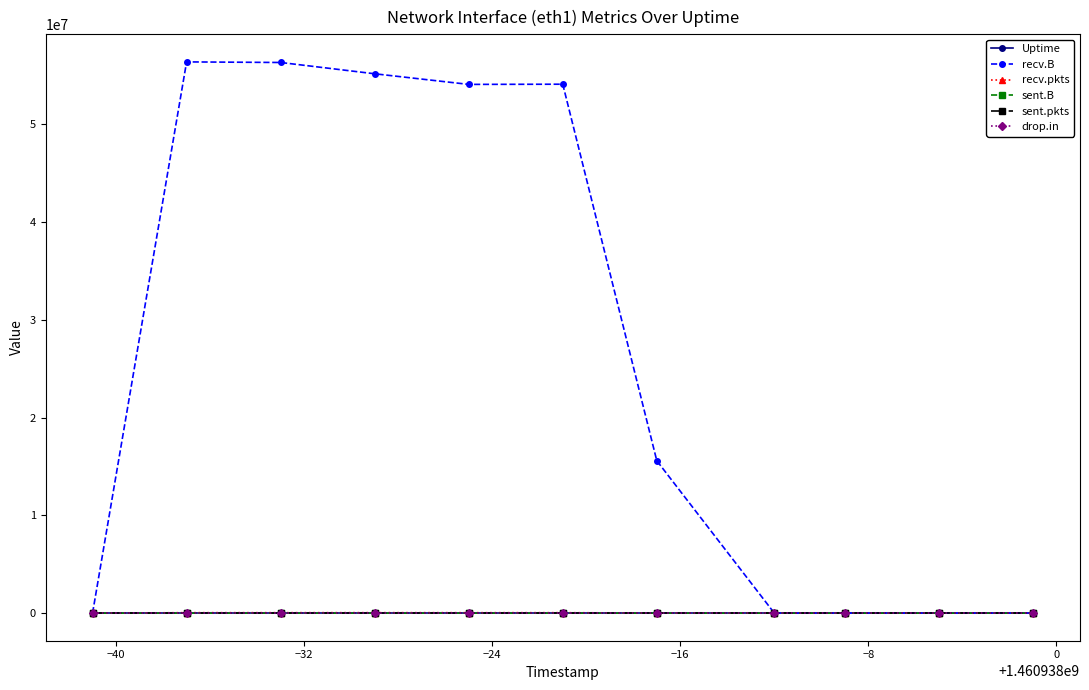

Which series has the largest range (max minus min)?

recv.B